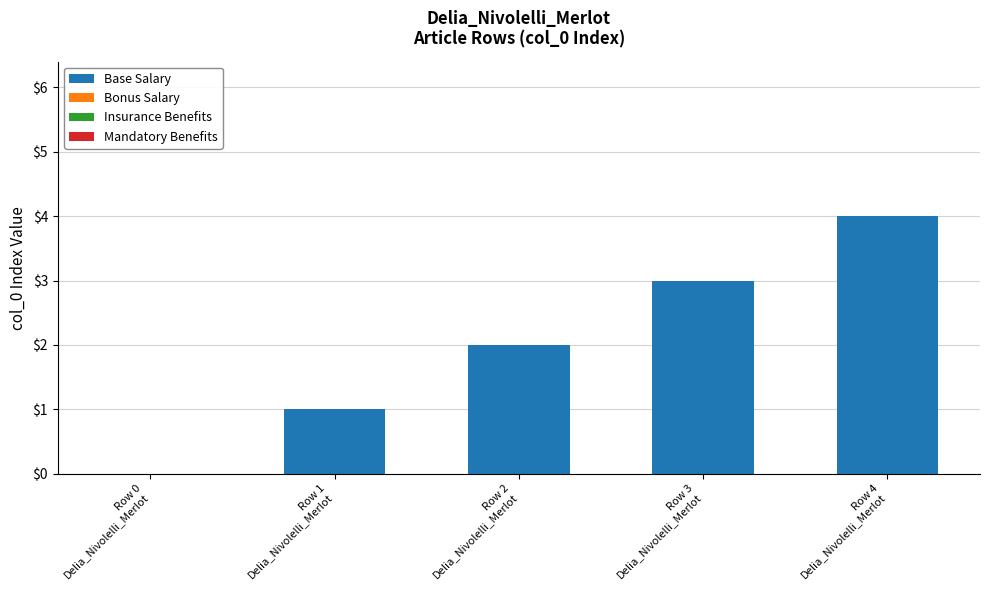

What is the sum of all values?

10